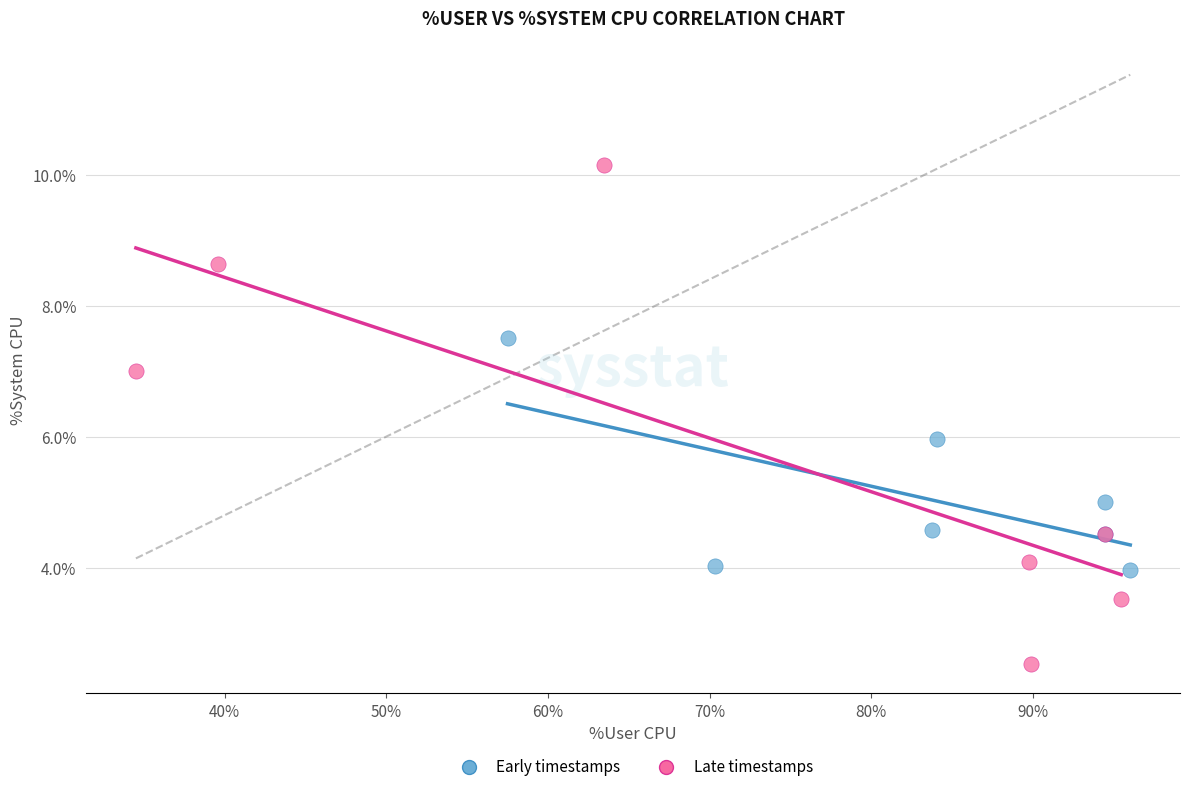

Which series reaches the minimum Y coordinate?

Late timestamps